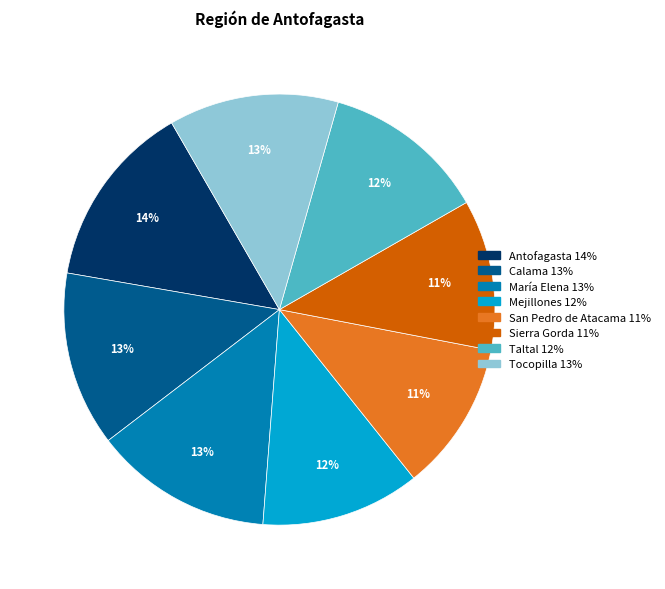

What is the largest slice in the pie chart?

Antofagasta